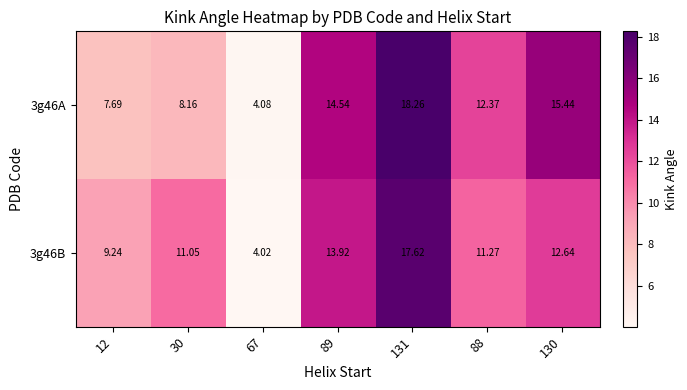

Is the value of 3g46A at 30 greater than the value of 3g46B at 67?

Yes